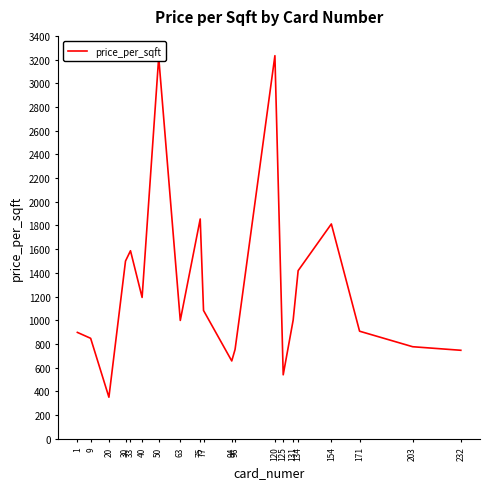

True or false: the data shows 728 at 125.

False